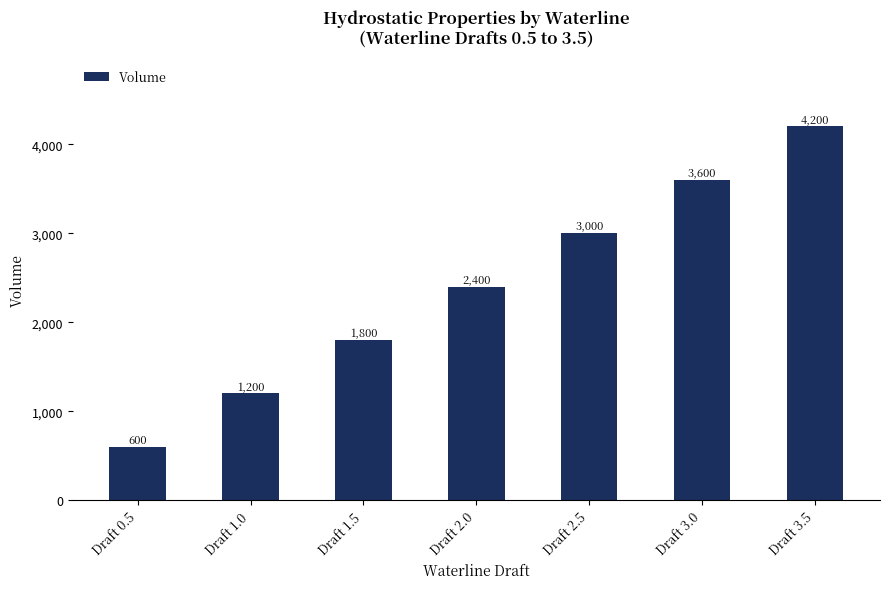

Where is the data nearest to the value 2400?

Draft 2.0